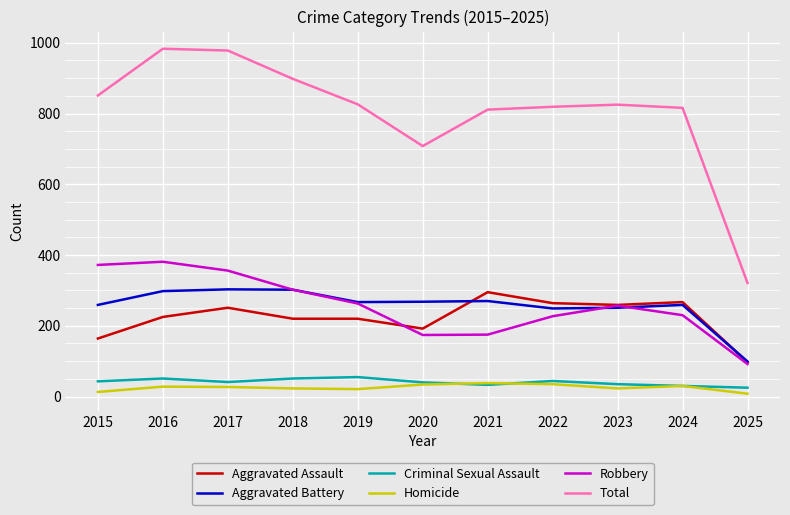

Which series has the largest total across all categories?

Total